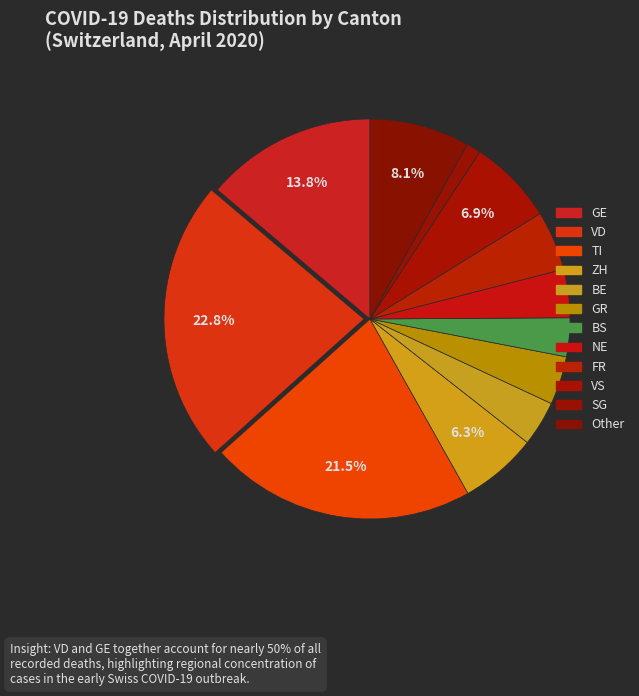

Is there any slice that represents more than half of the pie?

No